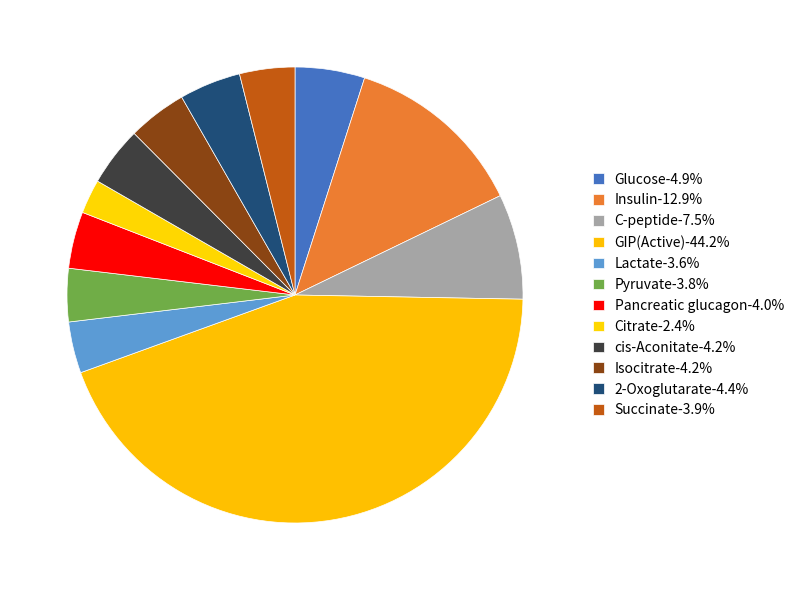

Does any single category account for the majority?

No